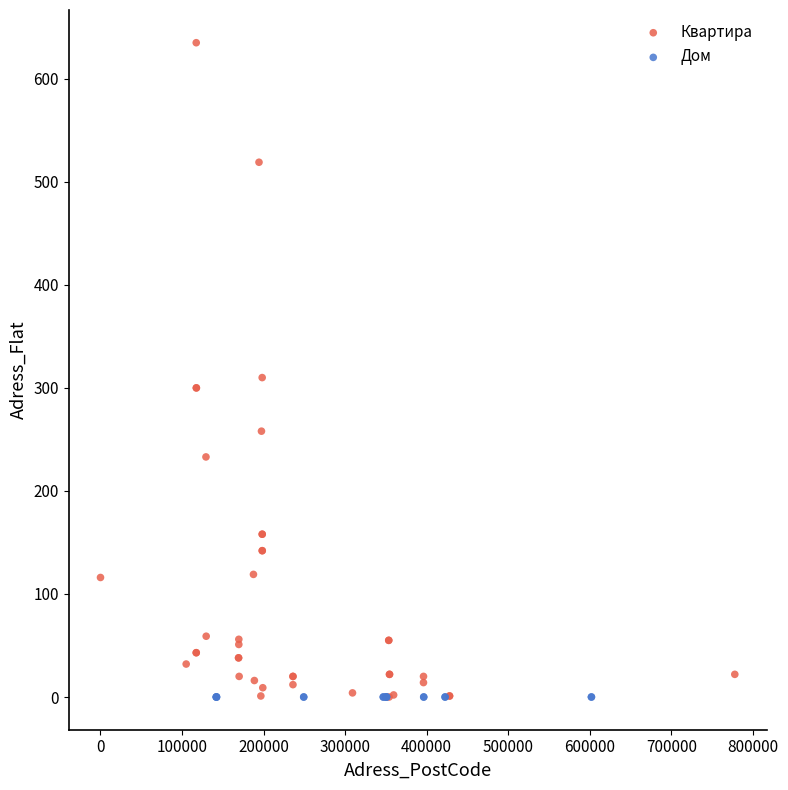

Which series reaches the maximum Y coordinate?

Квартира